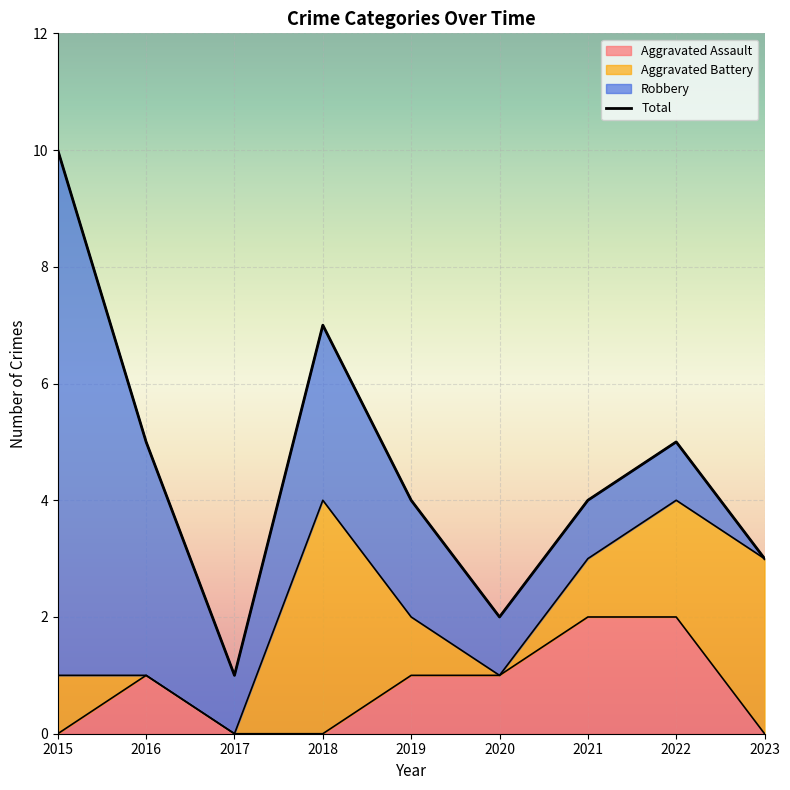

List the labels in order of value, largest first.

2015, 2018, 2016, 2022, 2019, 2021, 2023, 2020, 2017